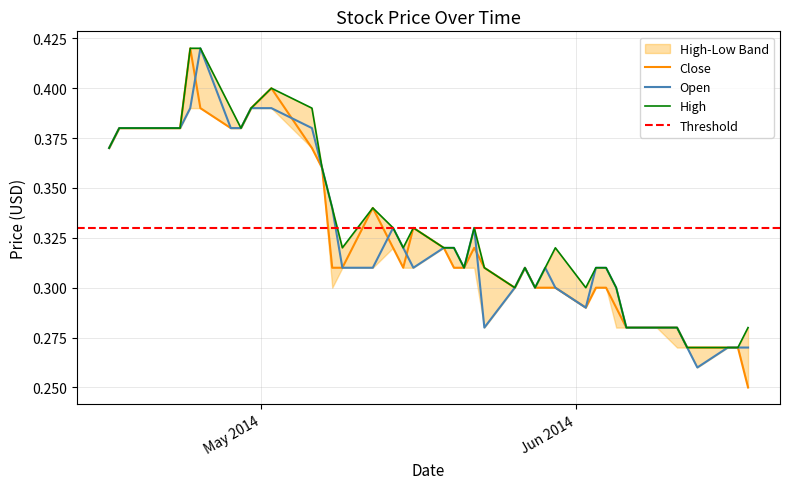

What is the label of the 40th point from the right?

May 2014